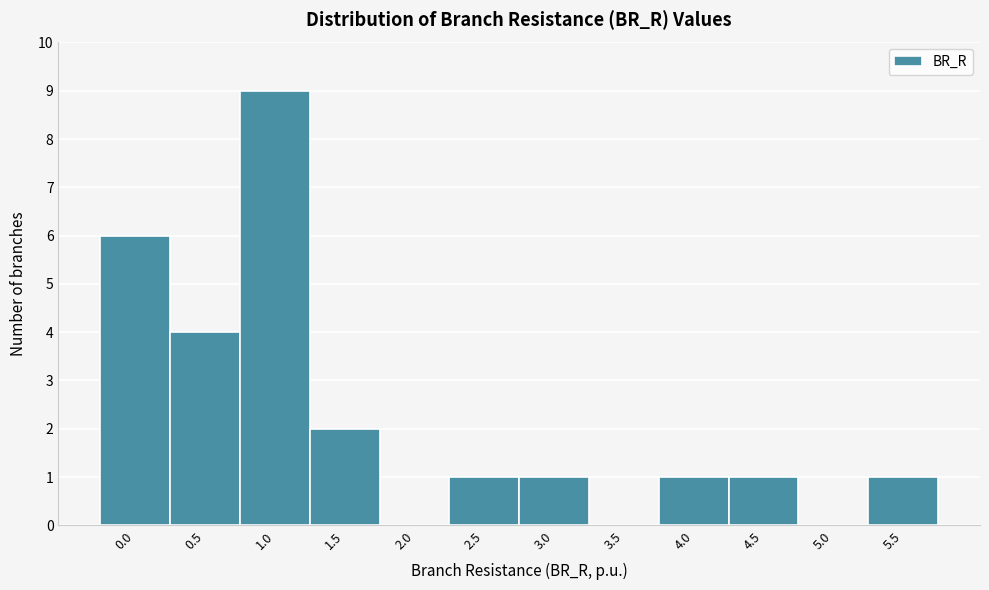

Reading left to right, extract all data points from this chart.

0.0=6	0.5=4	1.0=9	1.5=2	2.0=0	2.5=1	3.0=1	3.5=0	4.0=1	4.5=1	5.0=0	5.5=1